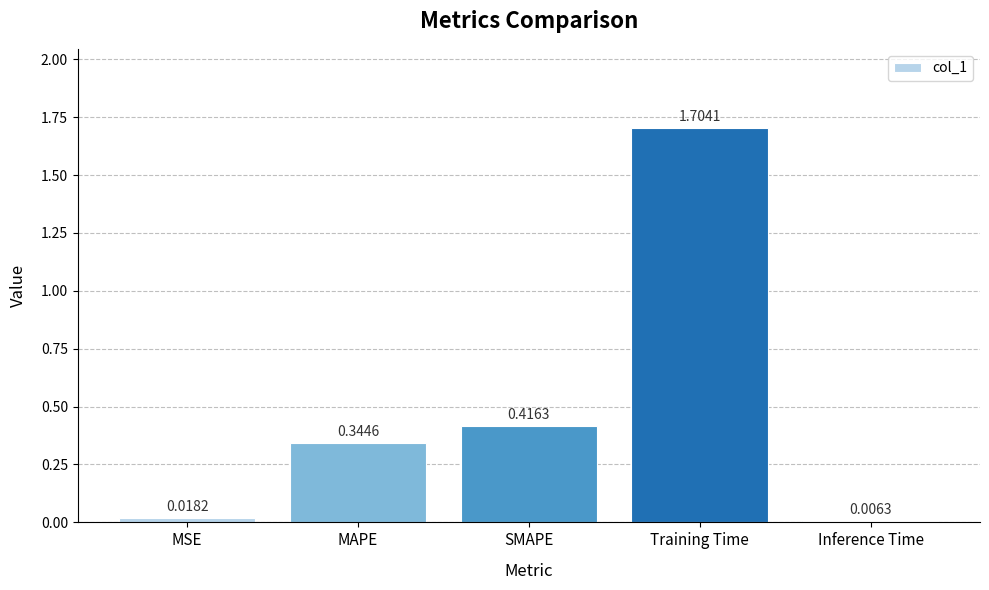

What is the average value?

0.5